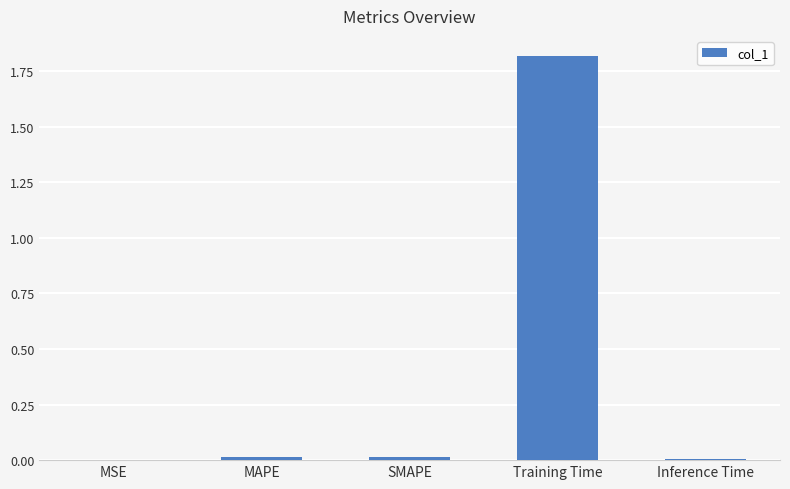

True or false: the data shows 1.8 at Training Time.

True